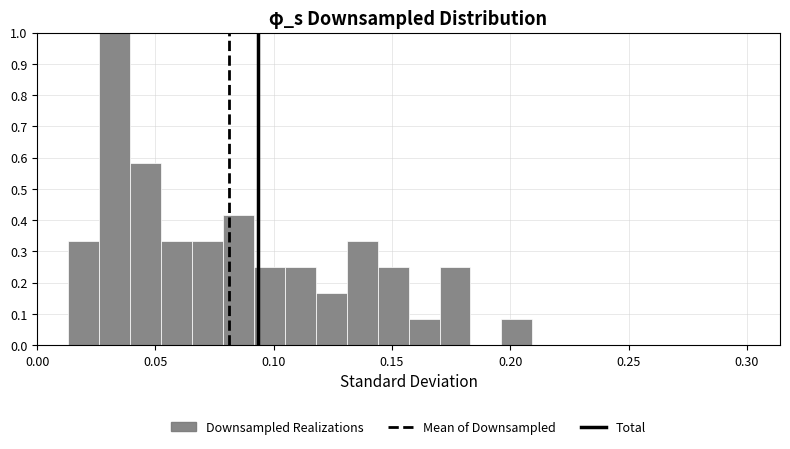

Around what value on the x-axis is the tallest bar? Give the approximate position of its centre, as read against the axis.

0.035